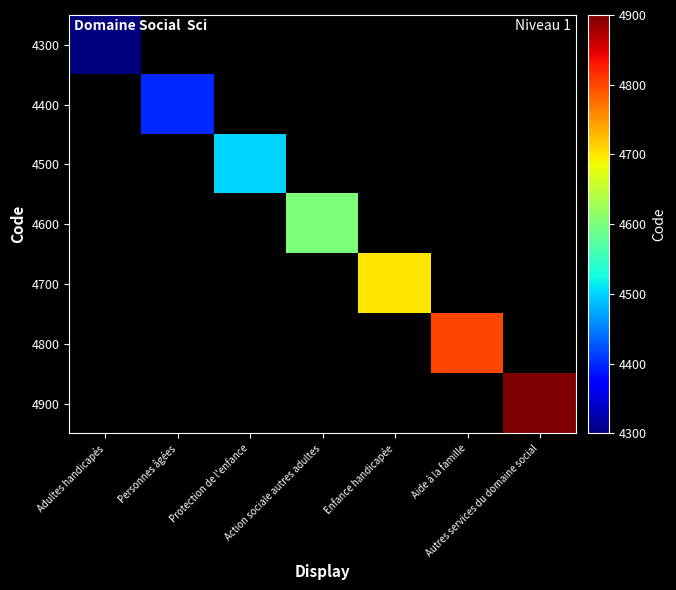

List the labels in order of 4400 value, smallest first.

Adultes handicapés, Personnes âgées, Protection de l'enfance, Action sociale autres adultes, Enfance handicapée, Aide à la famille, Autres services du domaine social